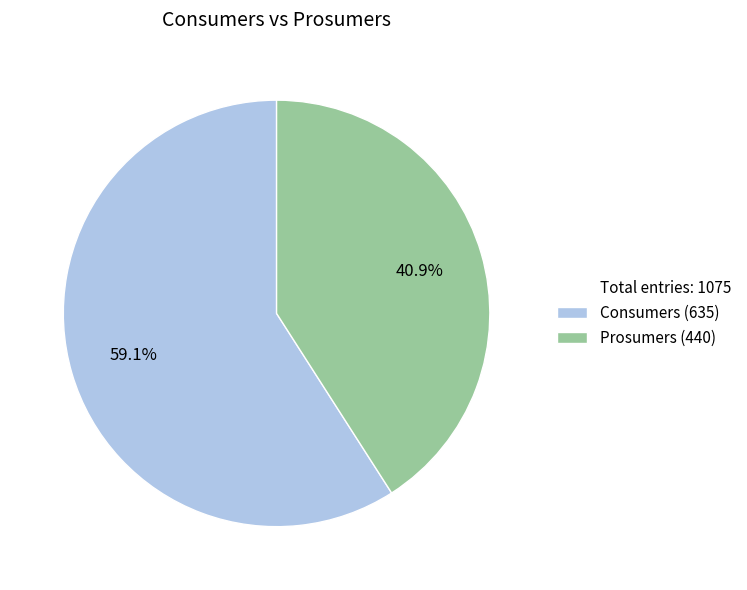

How many segments does this pie chart have?

2